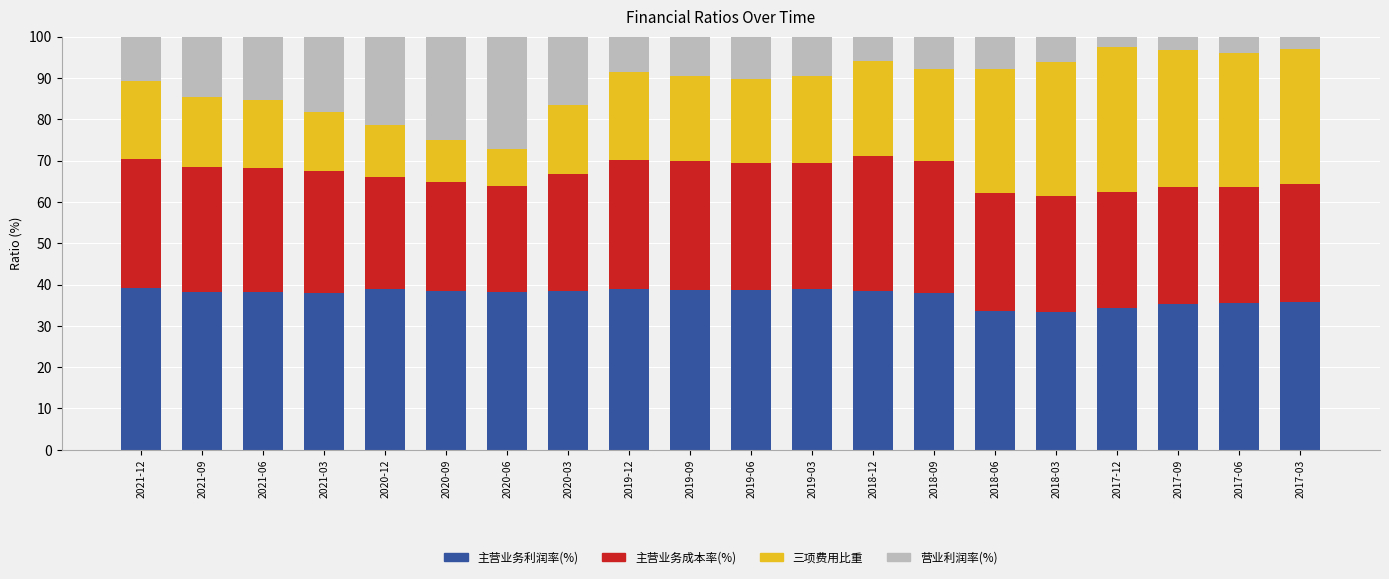

What are all the series names shown in the legend?

主营业务利润率(%), 主营业务成本率(%), 三项费用比重, 营业利润率(%)